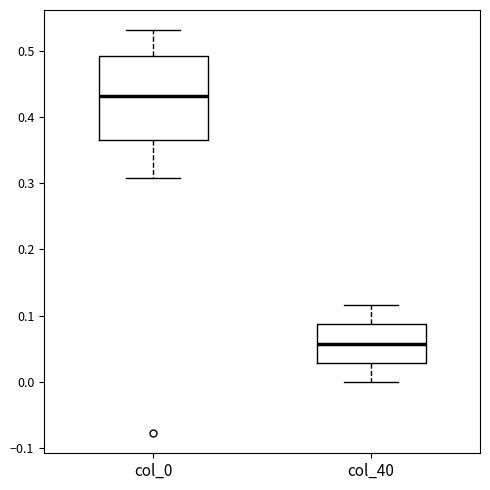

Comparing the boxes themselves (not the whiskers), which one is the tallest?

col_0